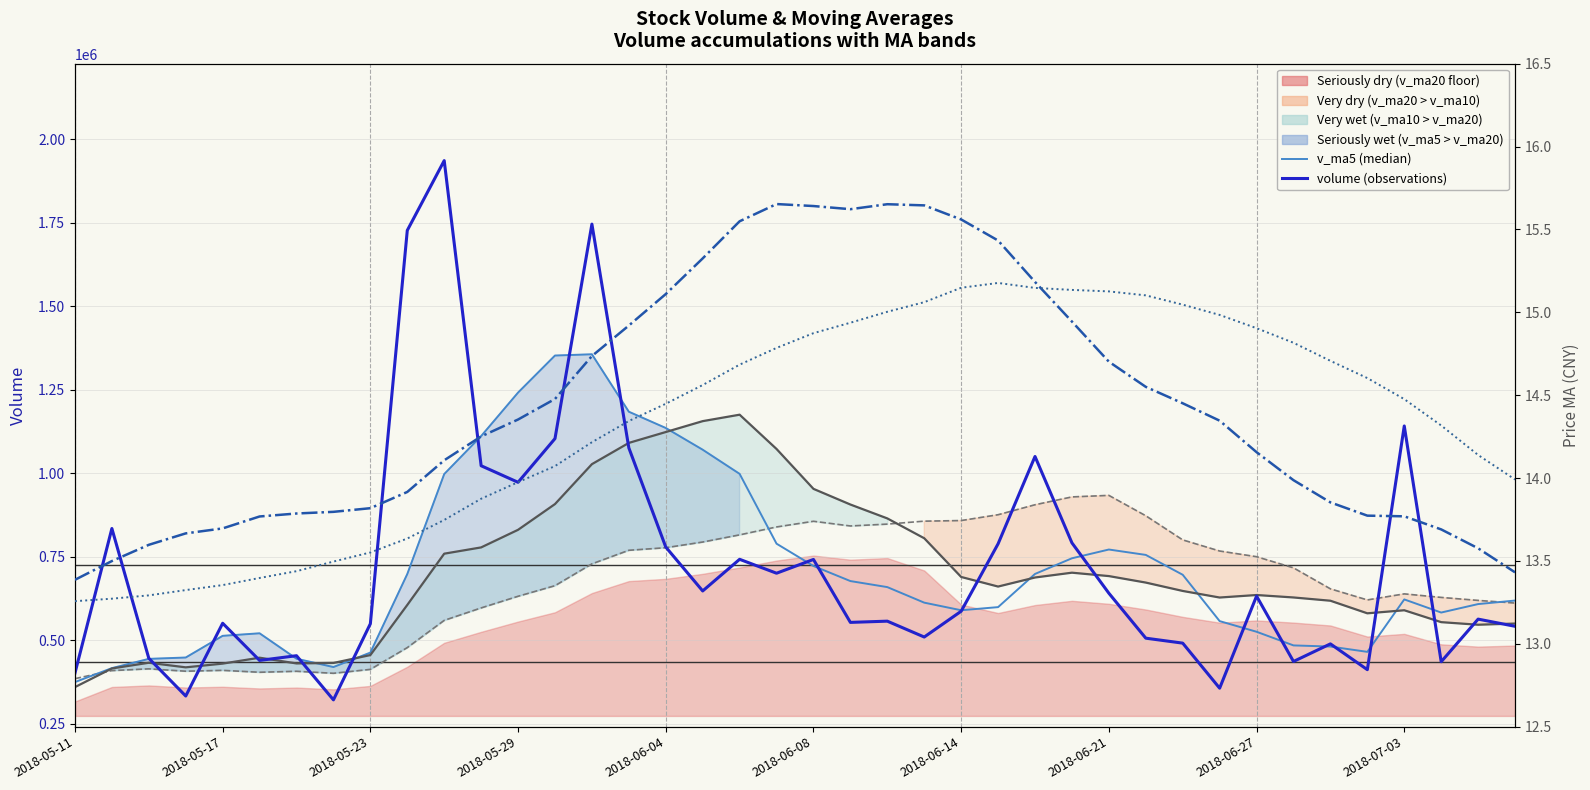

What position from the left is 2018-06-21?

29